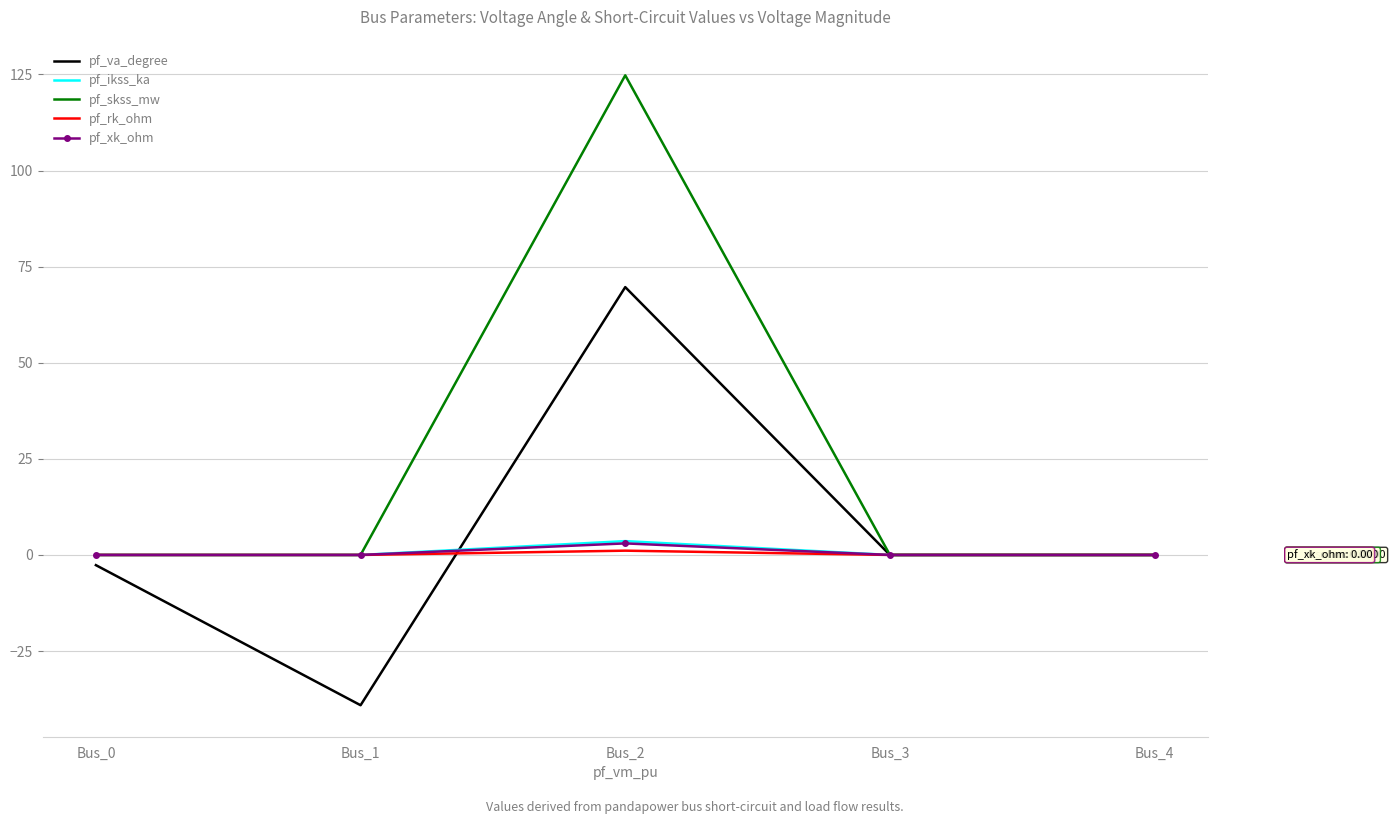

Which series has the largest total across all categories?

pf_skss_mw